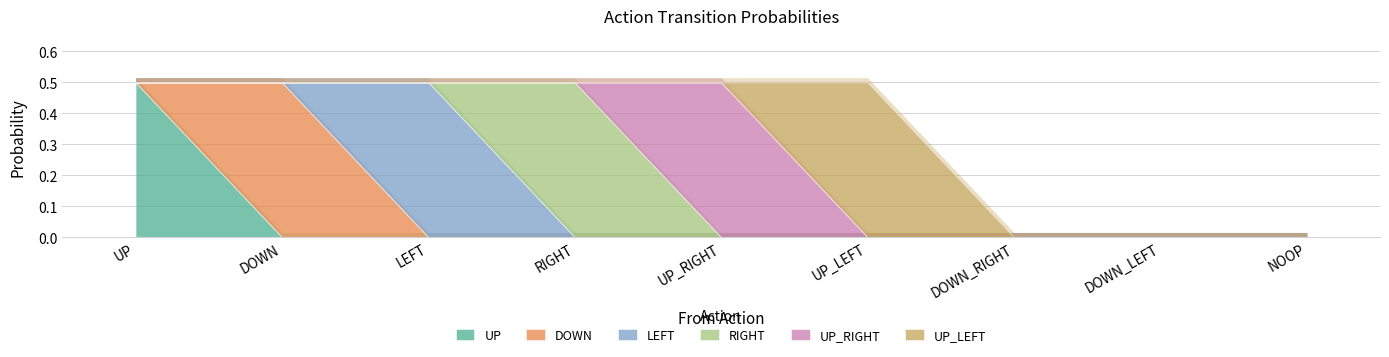

Is it true that UP_LEFT equals 0.0 at LEFT?

True